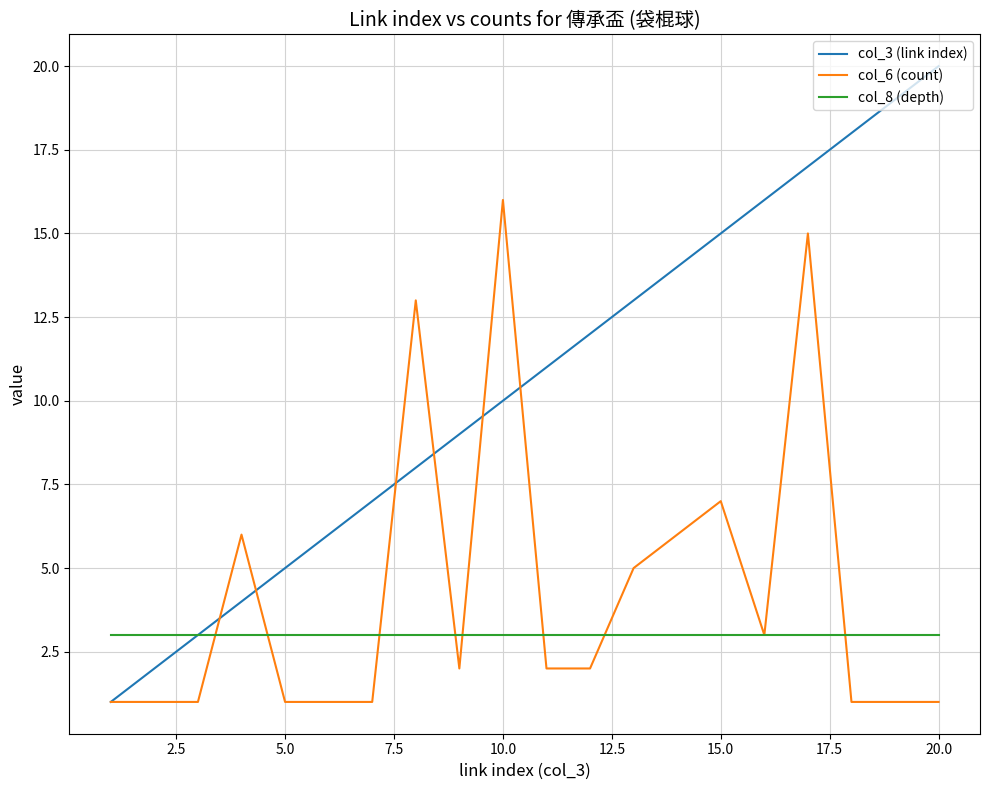

What is the greatest value displayed?

20